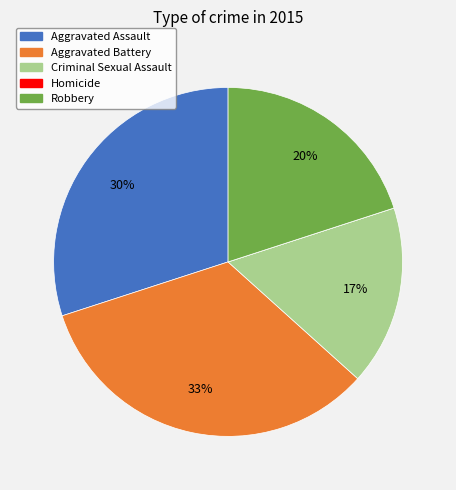

To the nearest percent, what percentage of the pie is Aggravated Assault?

30%